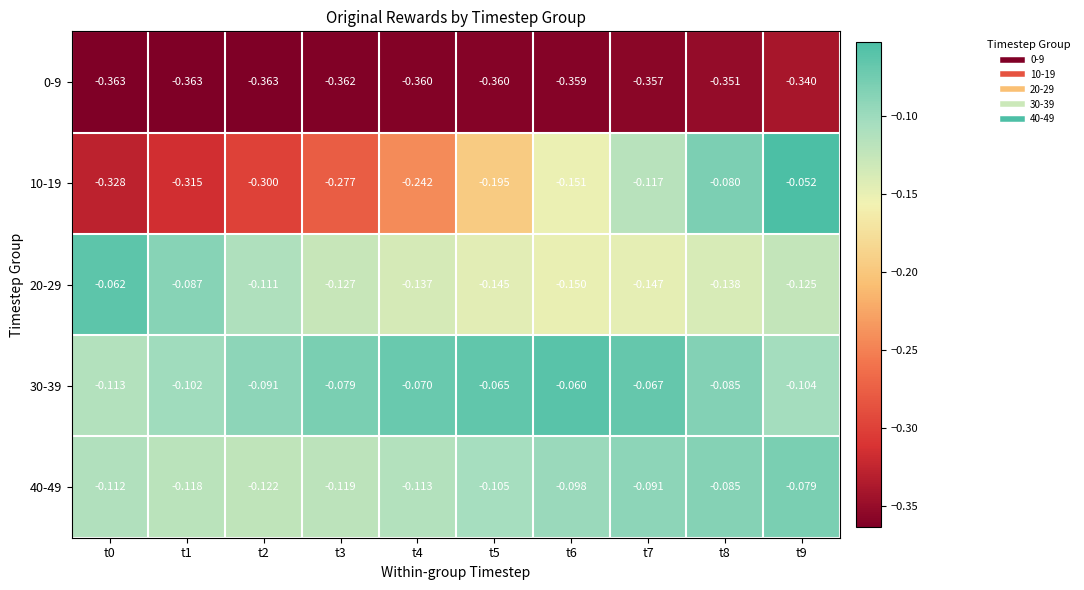

Is the value of 40-49 at t2 greater than the value of 30-39 at t3?

No